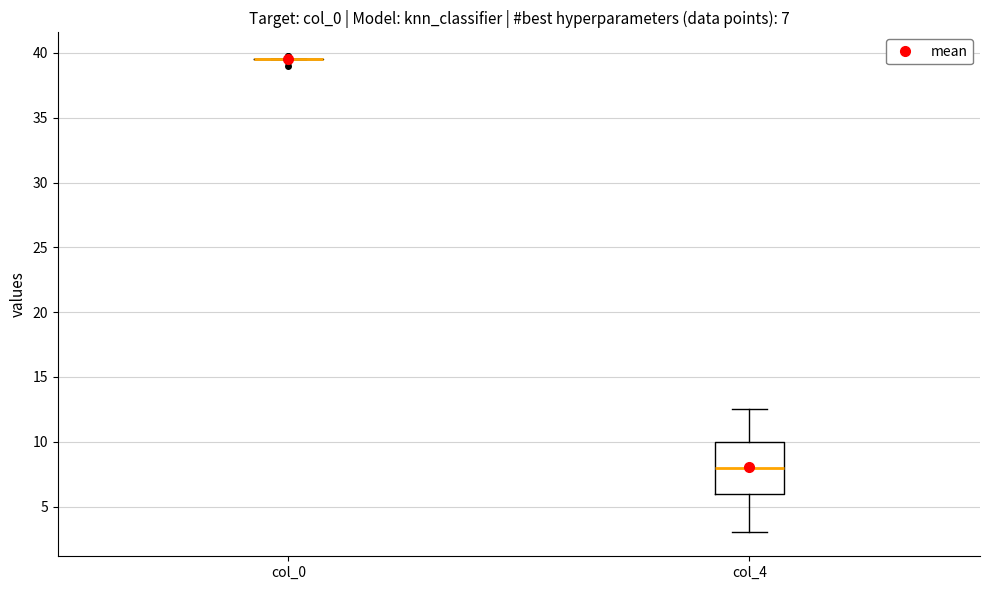

Which box is the tallest, from its lower edge to its upper edge?

col_4